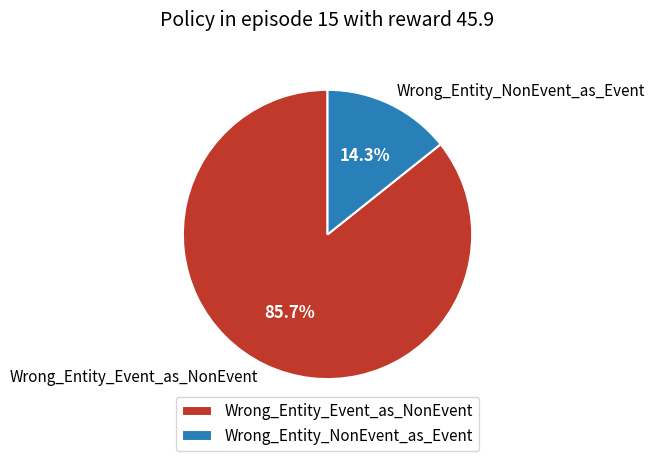

Which category accounts for the majority?

Wrong_Entity_Event_as_NonEvent